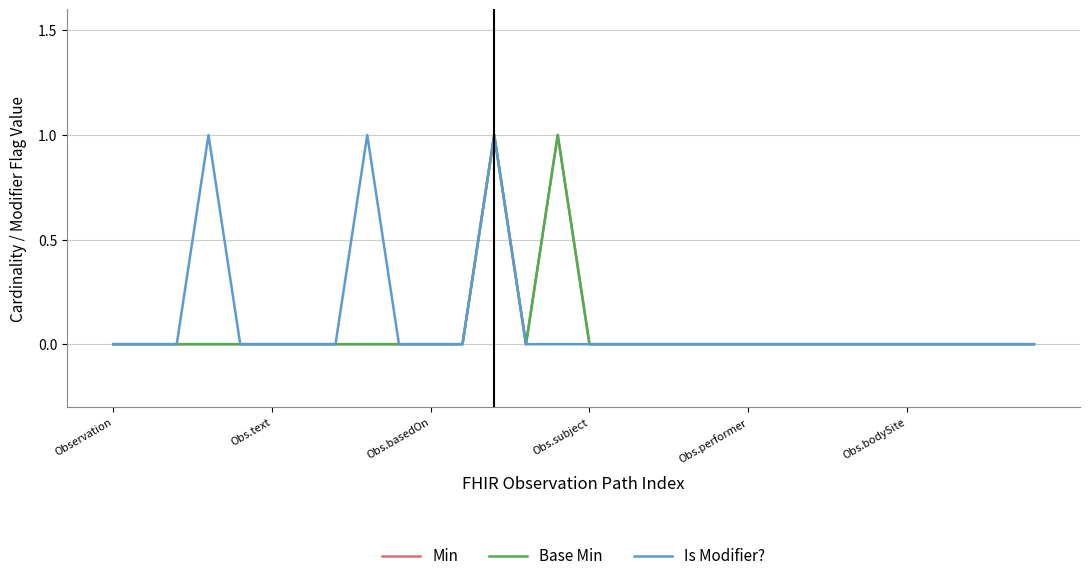

At which category is the sum across all series the highest?

12